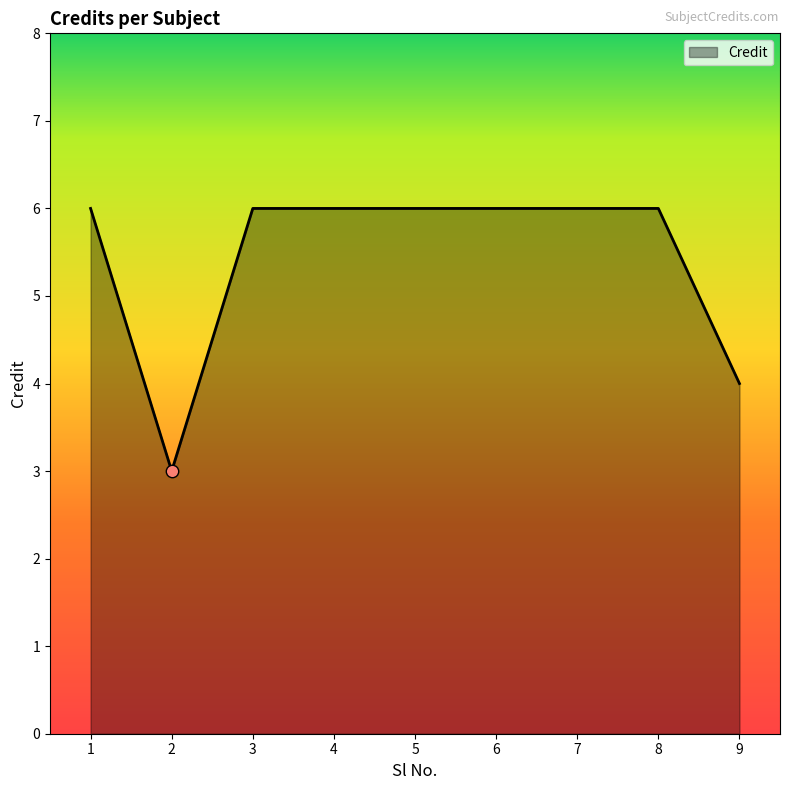

Approximately how many times larger is the value at 9 compared to 7?

0.7